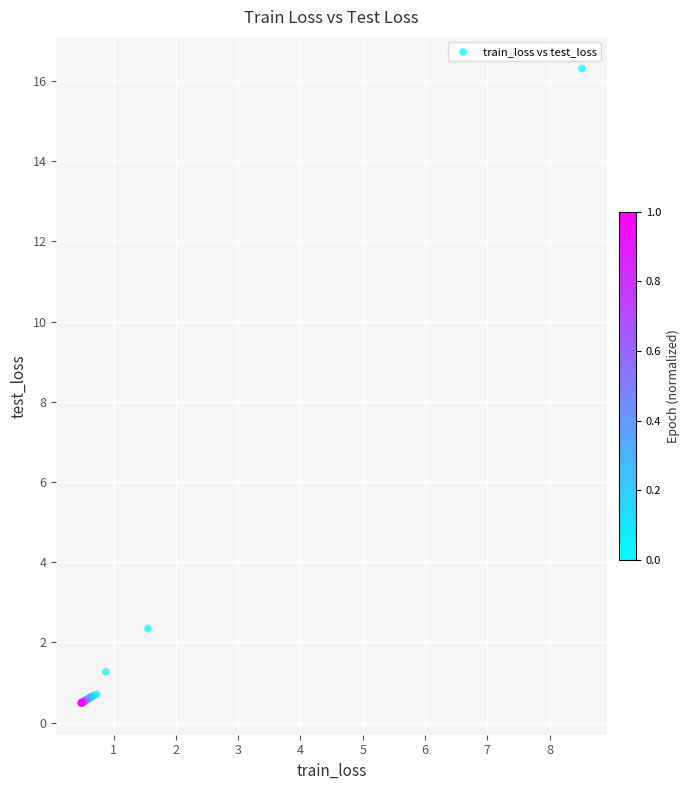

What Y value in the scatter plot is closest to 8?

2.3